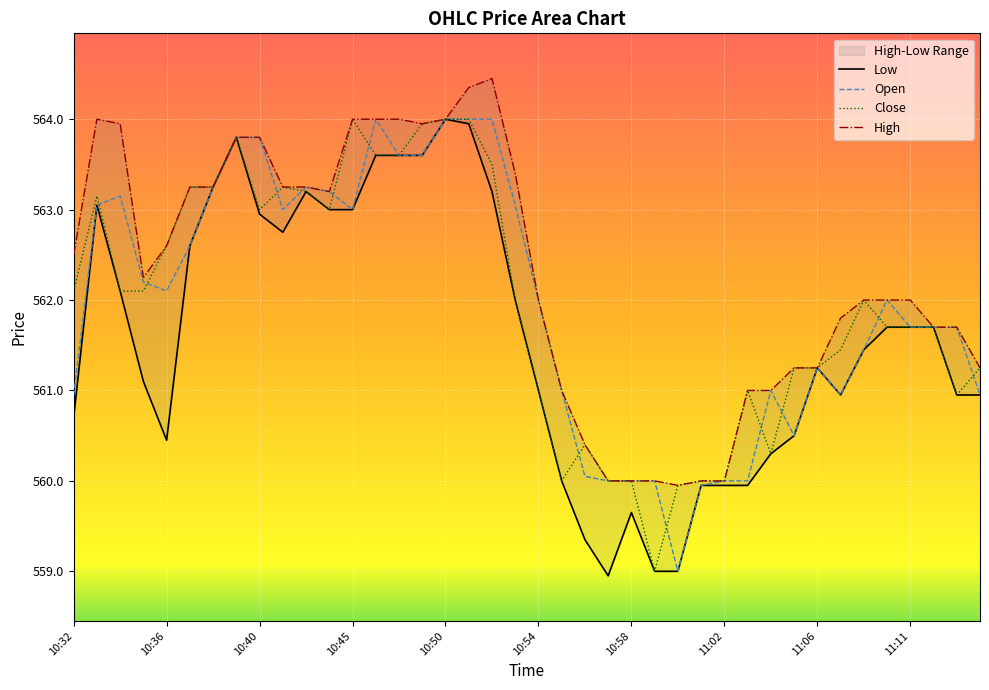

How many times do Open and Close cross each other?

12